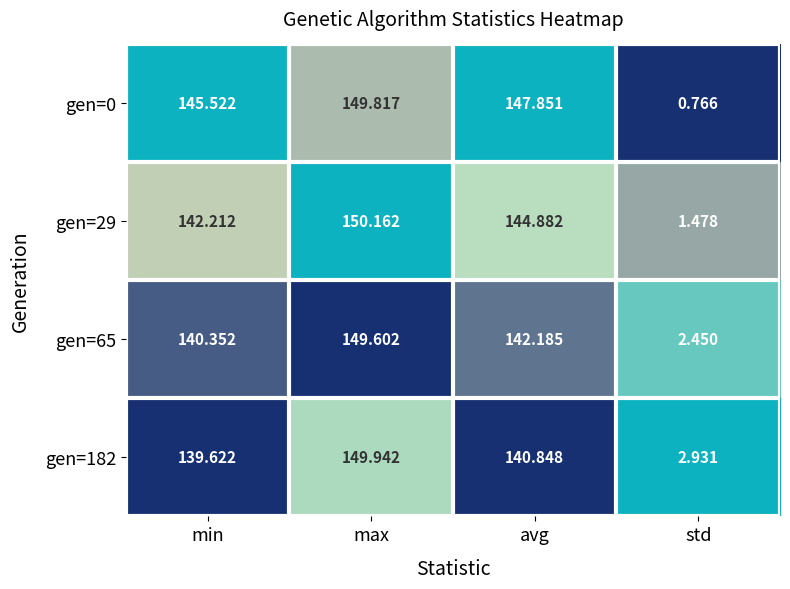

At how many categories does at least one series exceed 0?

4